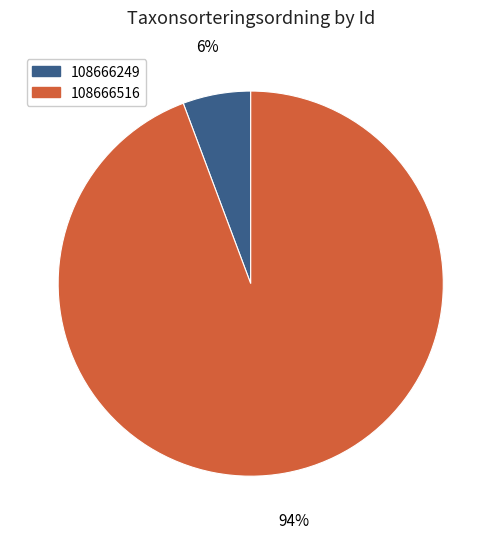

Which has a higher value, 108666516 or 108666249?

108666516